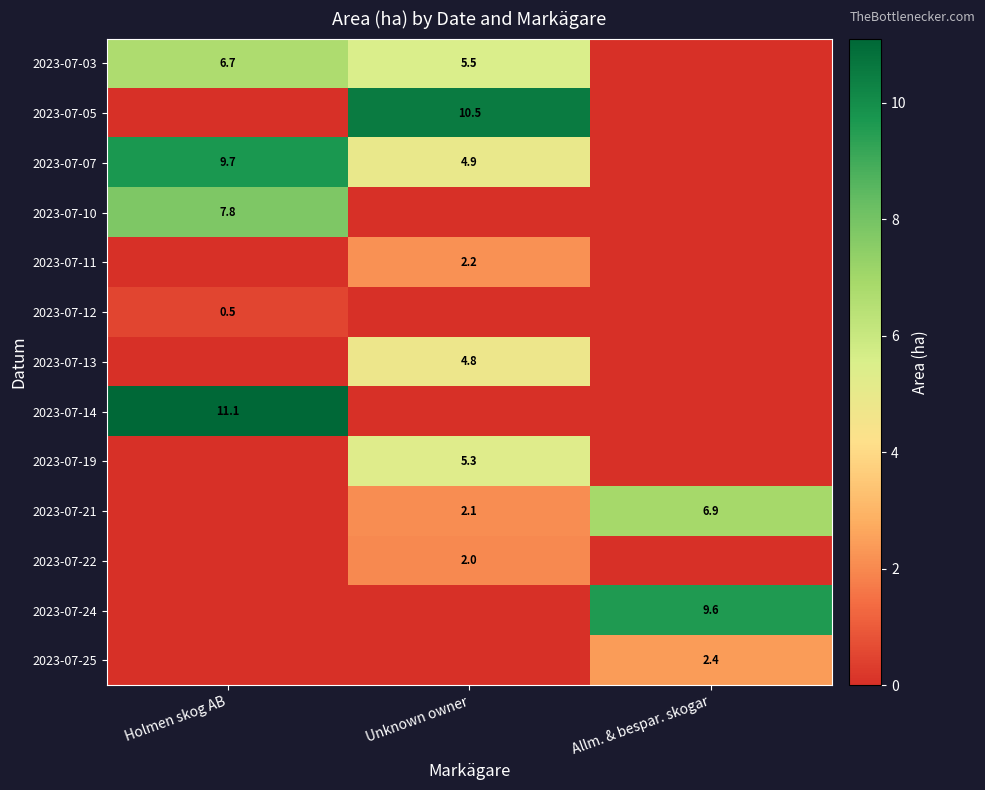

True or false: 2023-07-25 has a value of 2.4 at Allm. & bespar. skogar.

True